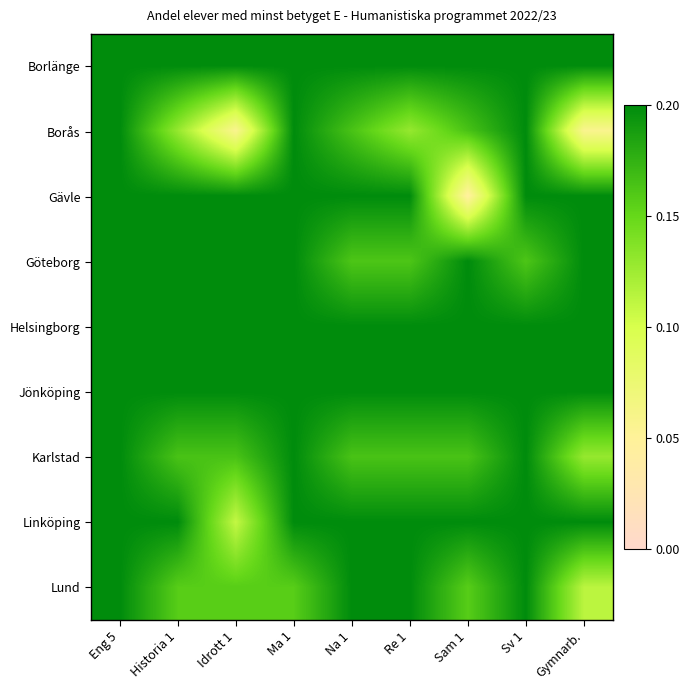

At which category is the sum across all series the highest?

Eng 5